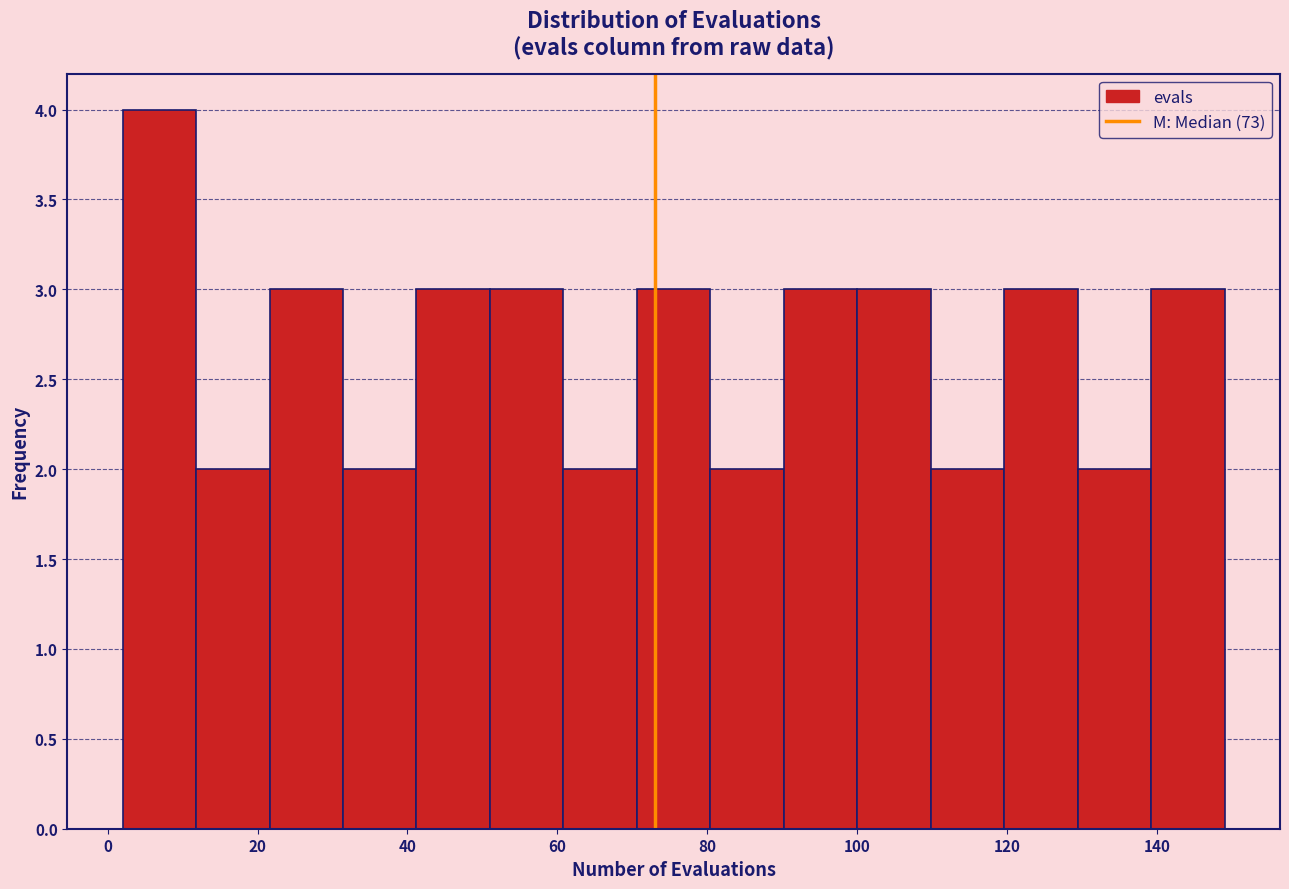

Reading left to right, transcribe this chart: for each bar, give the range it covers on the x-axis and its height. Neither the bar edges nor the heights are printed on the chart, so give them approximately, as read against the axes.

2.0 to 11.8: 4
11.8 to 21.6: 2
21.6 to 31.4: 3
31.4 to 41.2: 2
41.2 to 51.0: 3
51.0 to 60.8: 3
60.8 to 70.6: 2
70.6 to 80.4: 3
80.4 to 90.2: 2
90.2 to 100.0: 3
100.0 to 109.8: 3
109.8 to 119.6: 2
119.6 to 129.4: 3
129.4 to 139.2: 2
139.2 to 149.0: 3